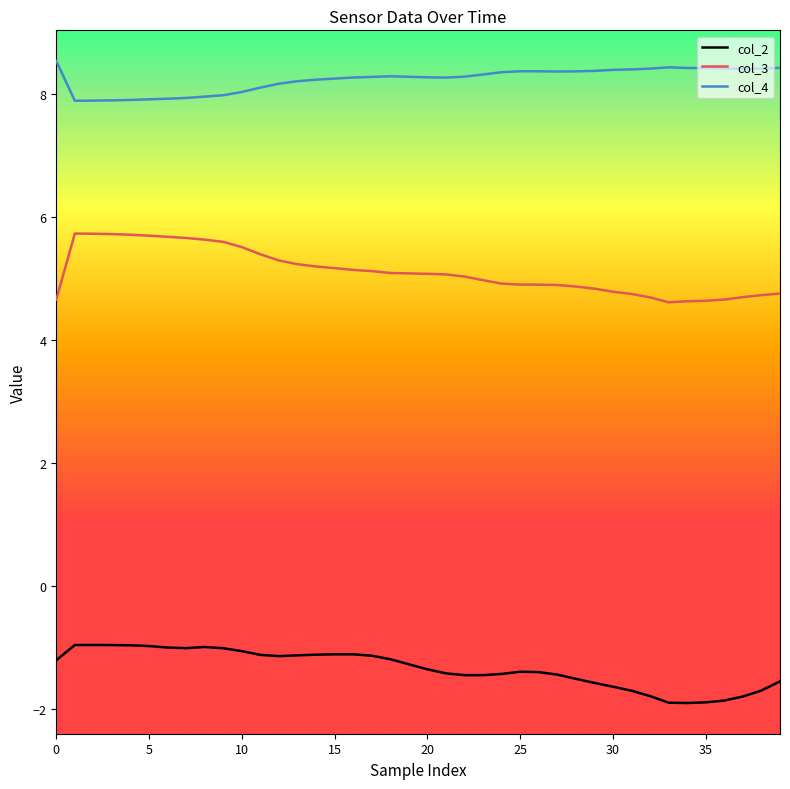

What is the minimum value for col_4?

7.9